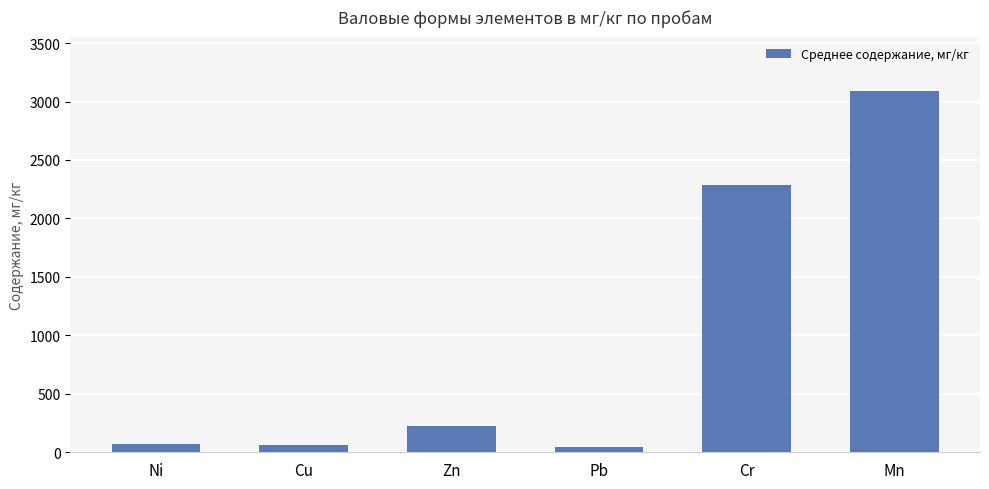

What is the sum of all values?

5788.7